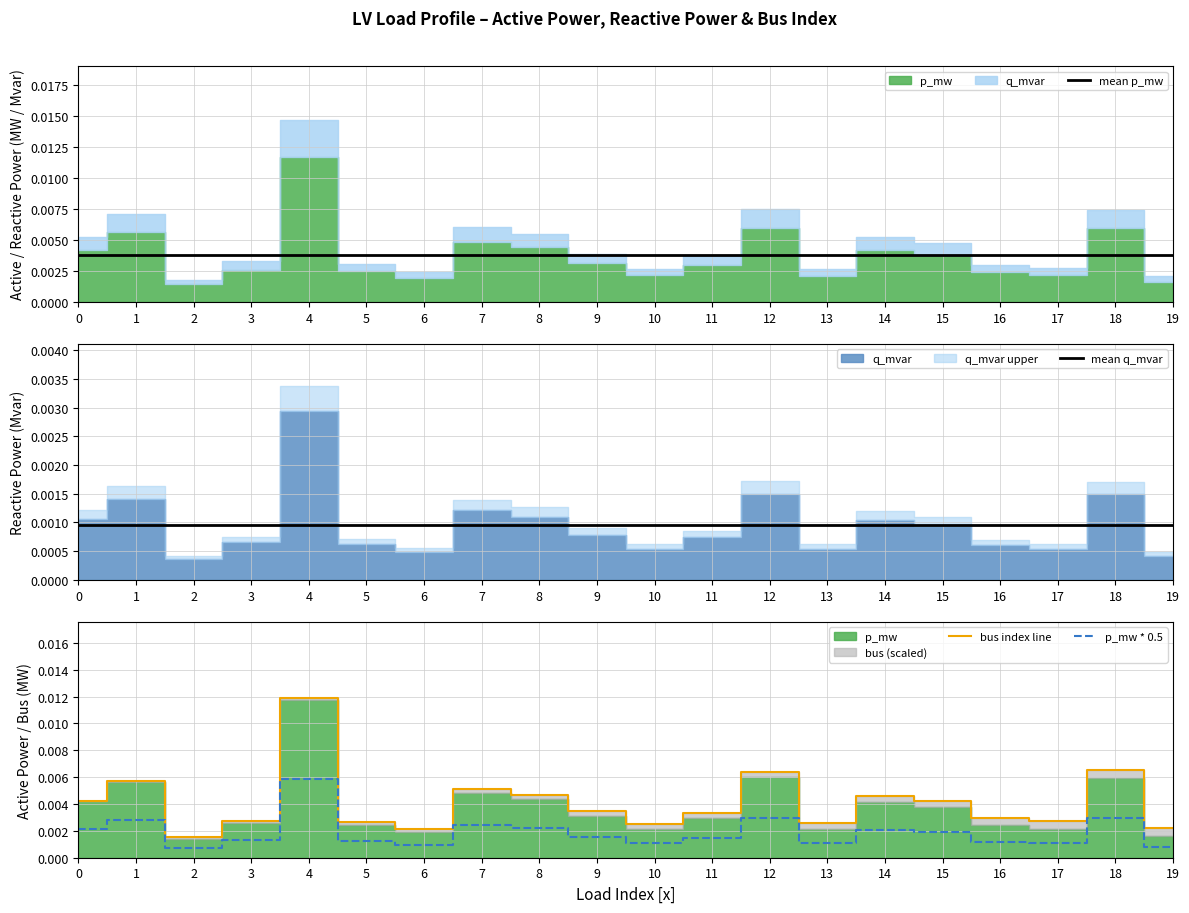

Which series has the widest spread of values?

bus index line